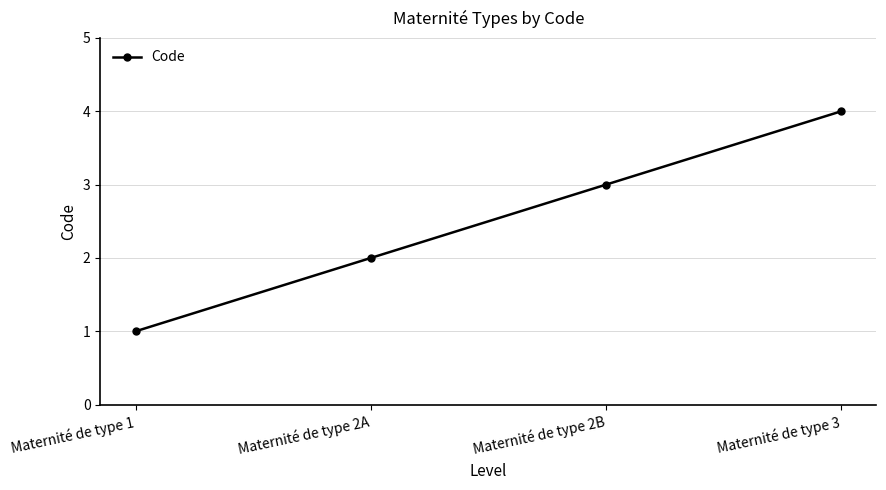

Where is the data nearest to the value 2?

Maternité de type 2A